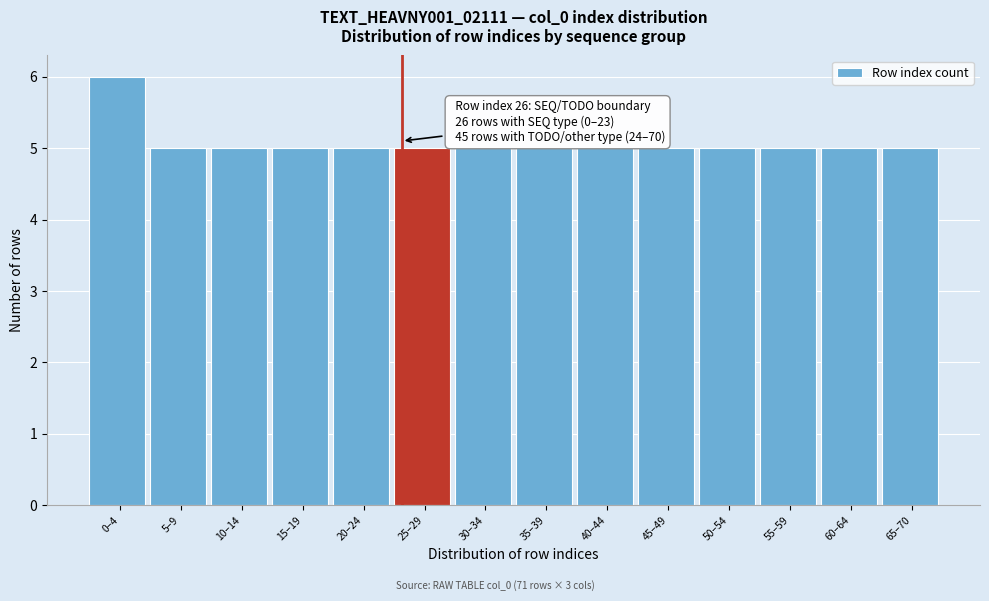

Reading right to left, what are all the values shown in this chart?

65–70=5	60–64=5	55–59=5	50–54=5	45–49=5	40–44=5	35–39=5	30–34=5	25–29=5	20–24=5	15–19=5	10–14=5	5–9=5	0–4=6